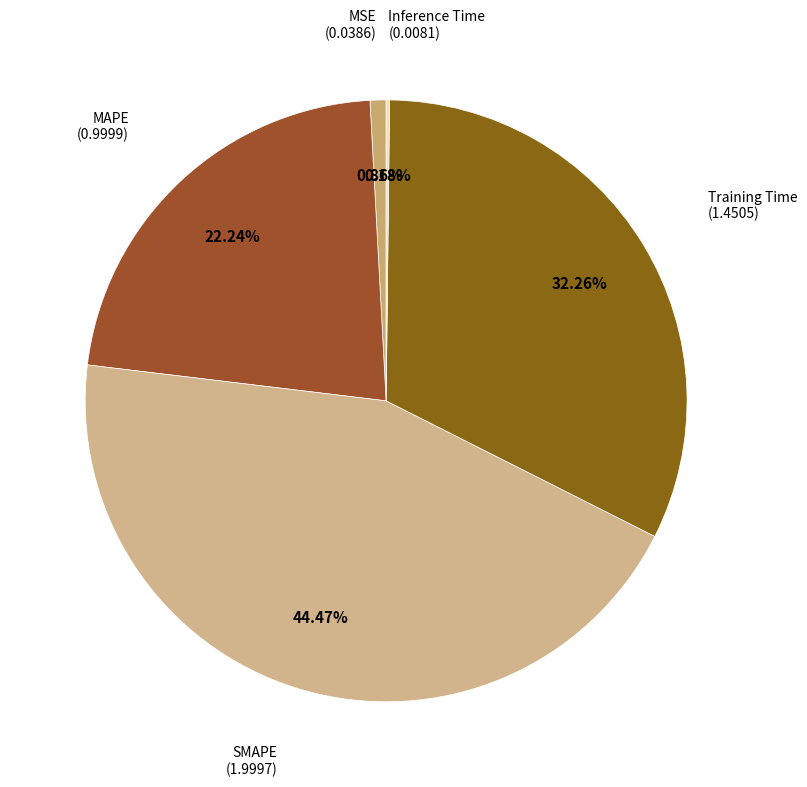

Which slice is the largest?

SMAPE